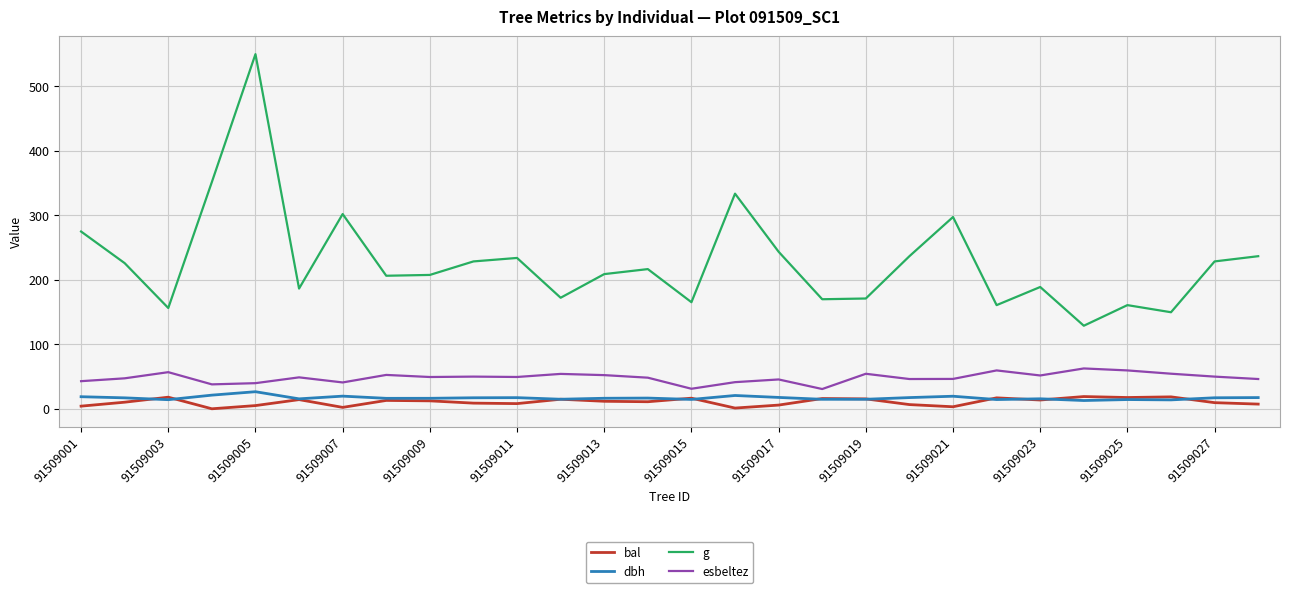

True or false: g and dbh intersect in this chart.

False